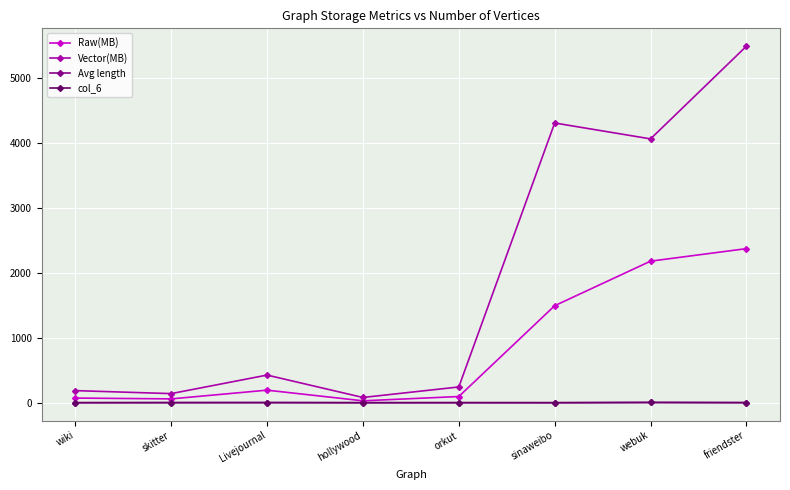

Which series has the widest spread of values?

Vector(MB)